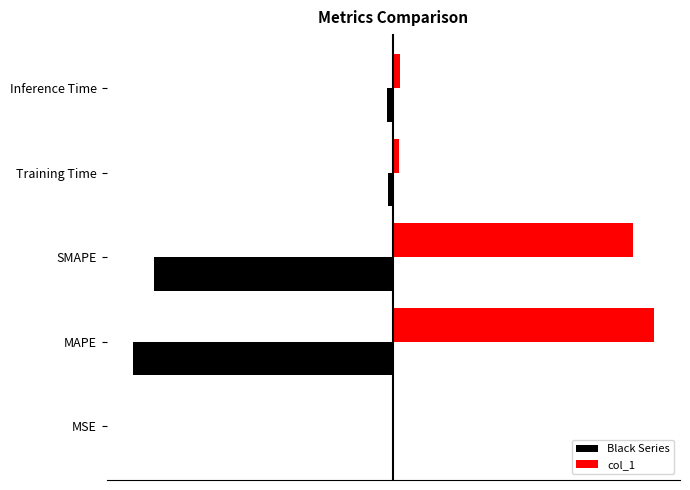

What is the average value of the col_1 series?

6.9